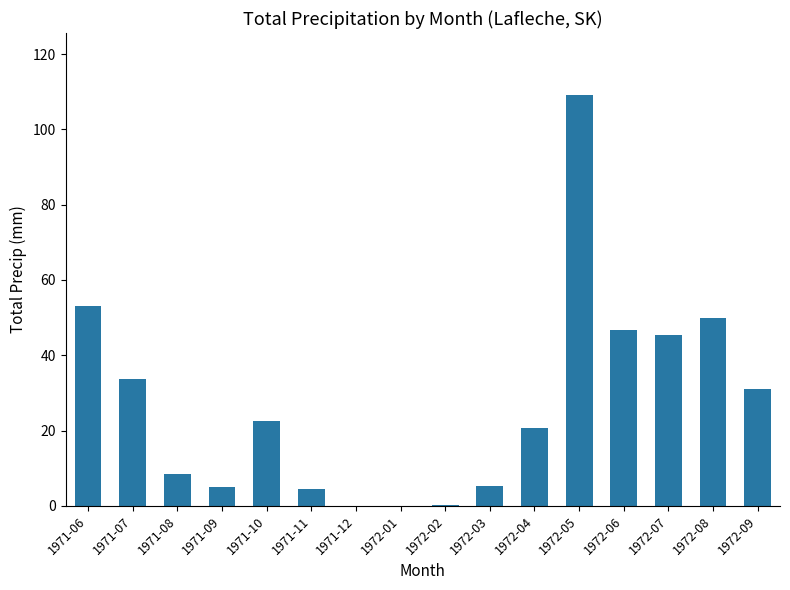

At which label is the value closest to 54?

1971-06